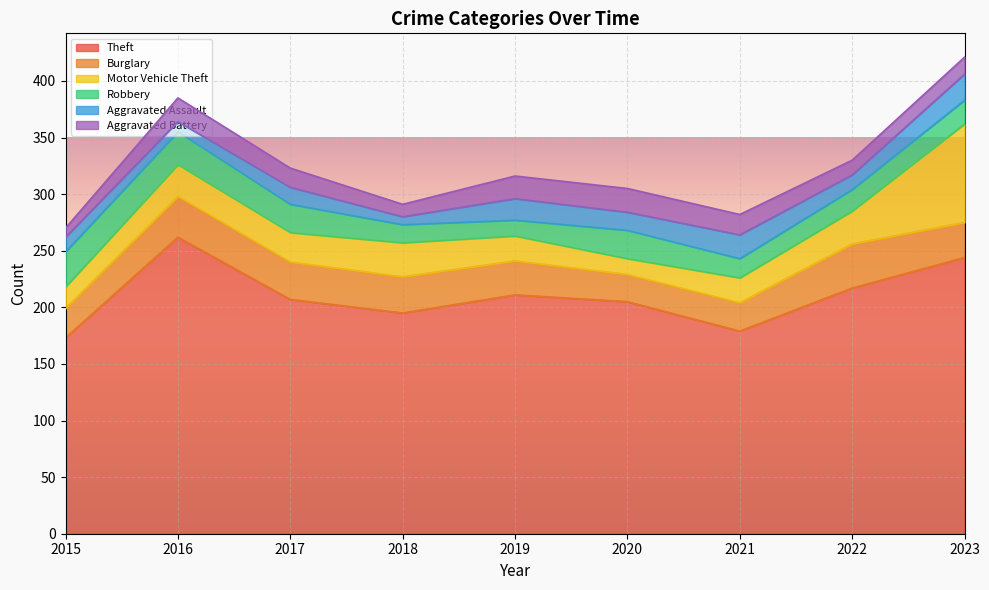

Does the chart display data point markers on the line(s)?

No